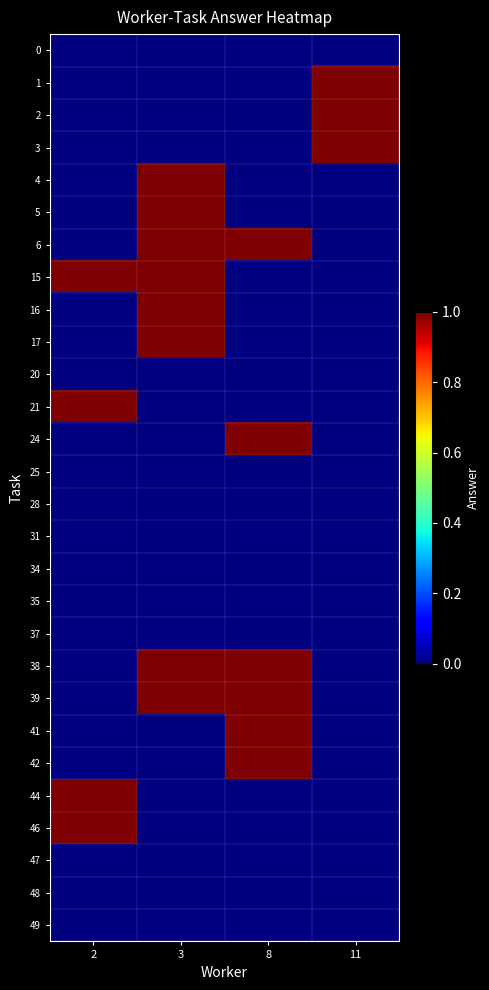

At which category does the chart reach its peak across all series?

11